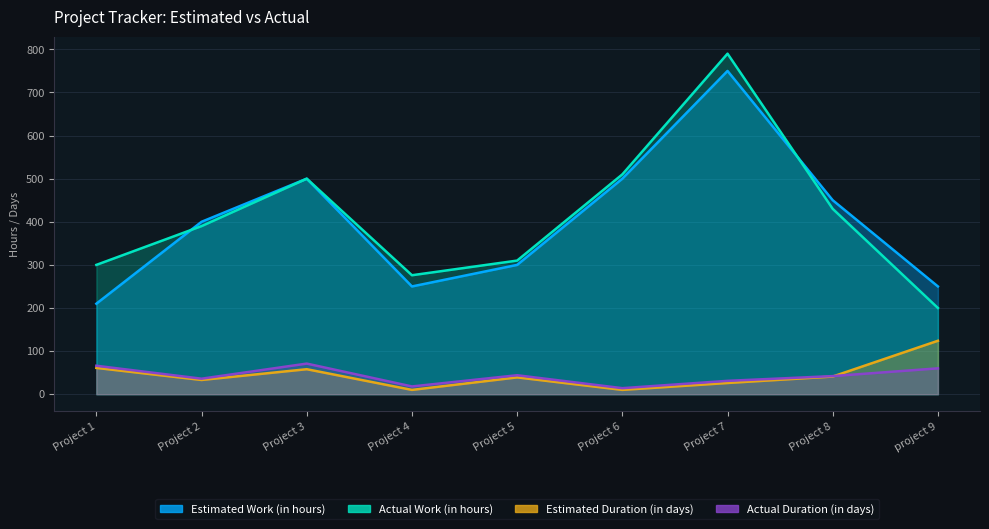

Which series has the largest range (max minus min)?

Actual Work (in hours)